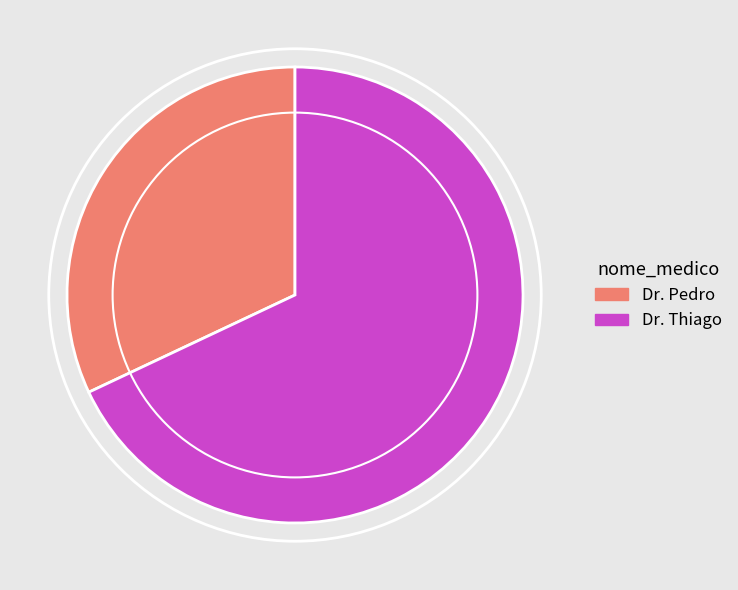

Is there a majority slice in this chart?

Yes